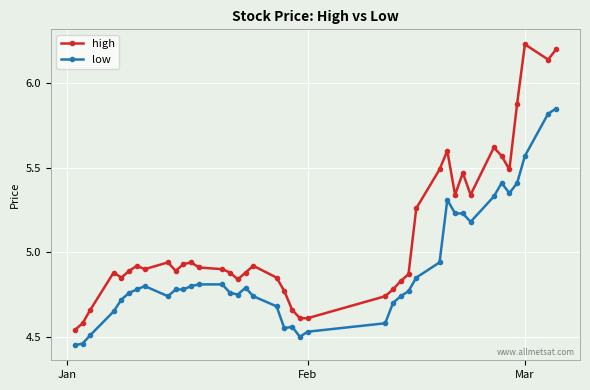

True or false: low has more than 2 points higher than both neighbors.

True